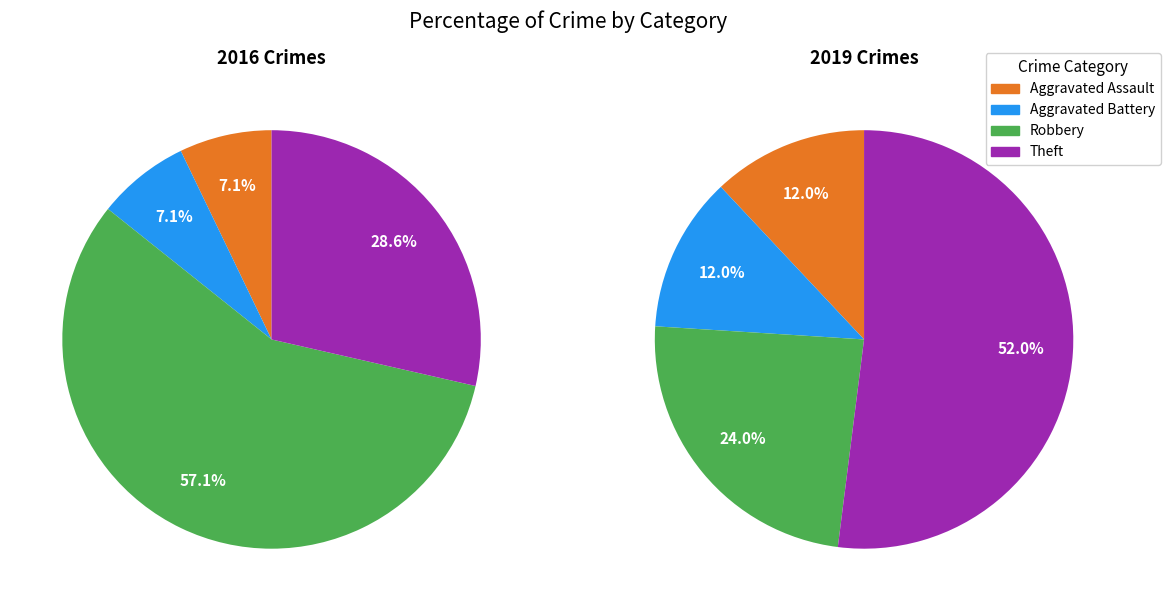

True or false: Aggravated Battery accounts for 22% of the total.

False